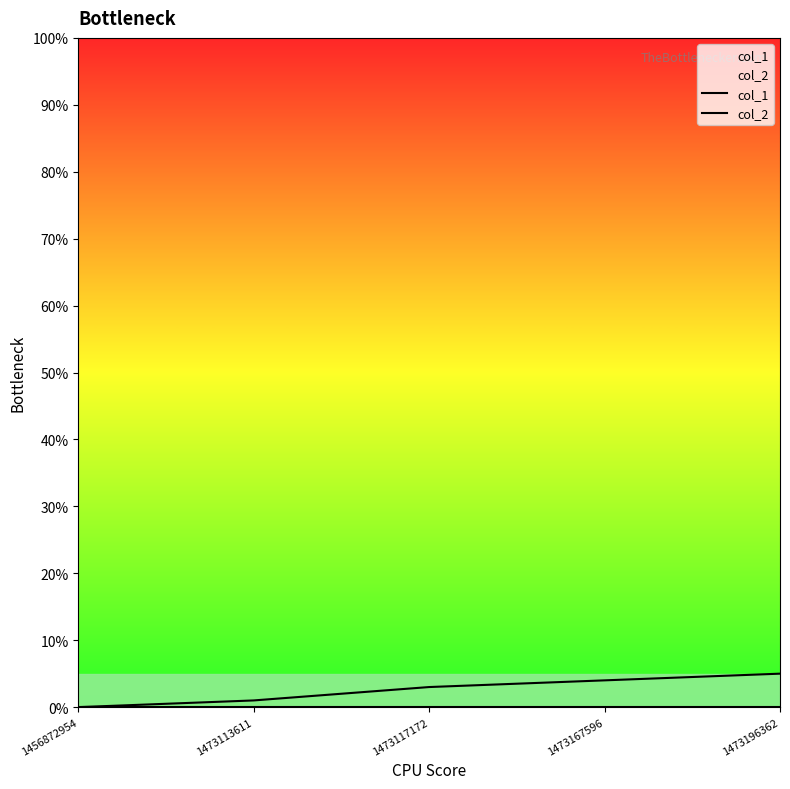

Between 1473117172 and 1456872954, which is larger?

1473117172